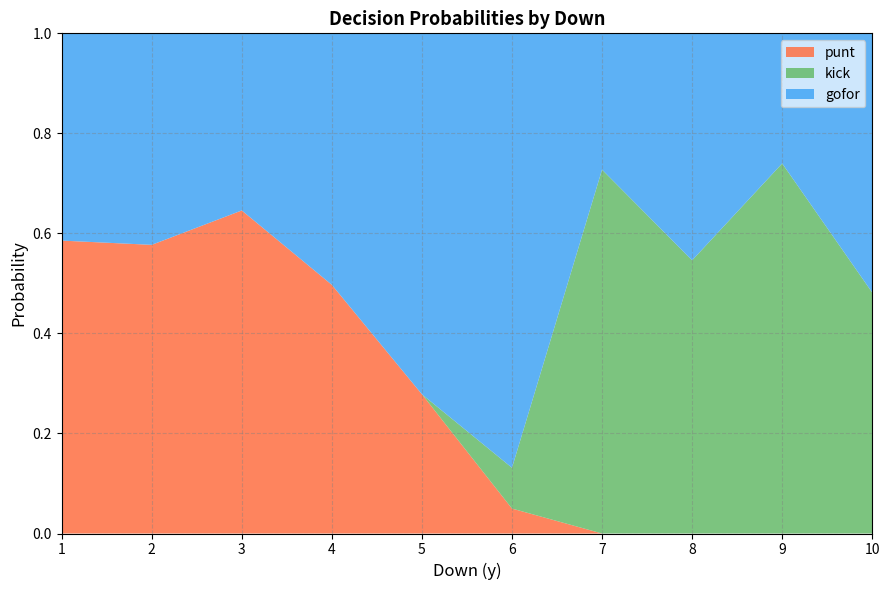

True or false: punt has a value of -0.2 at 8.

False